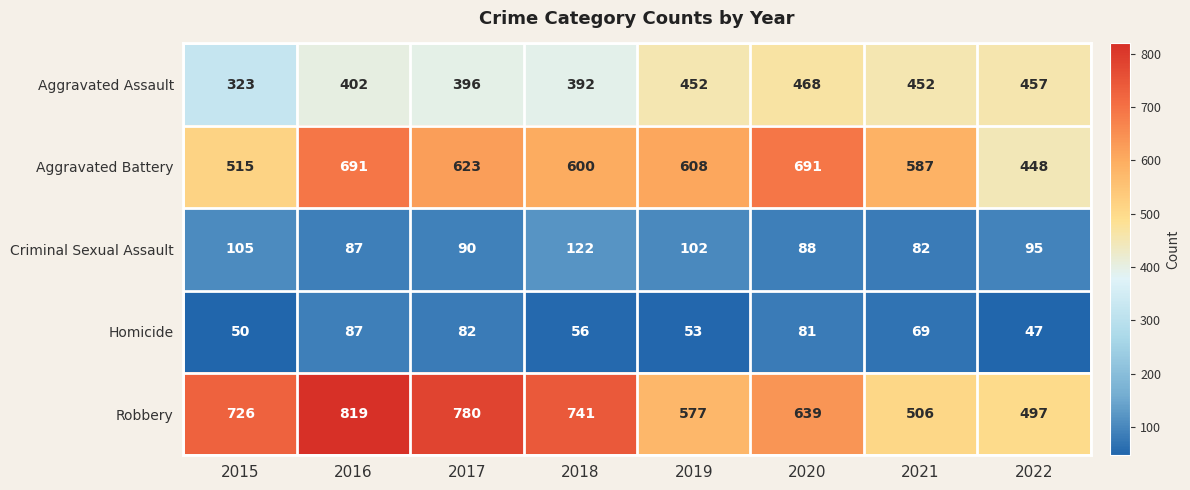

What is the sum of the Homicide values at 2017 and 2022?

129